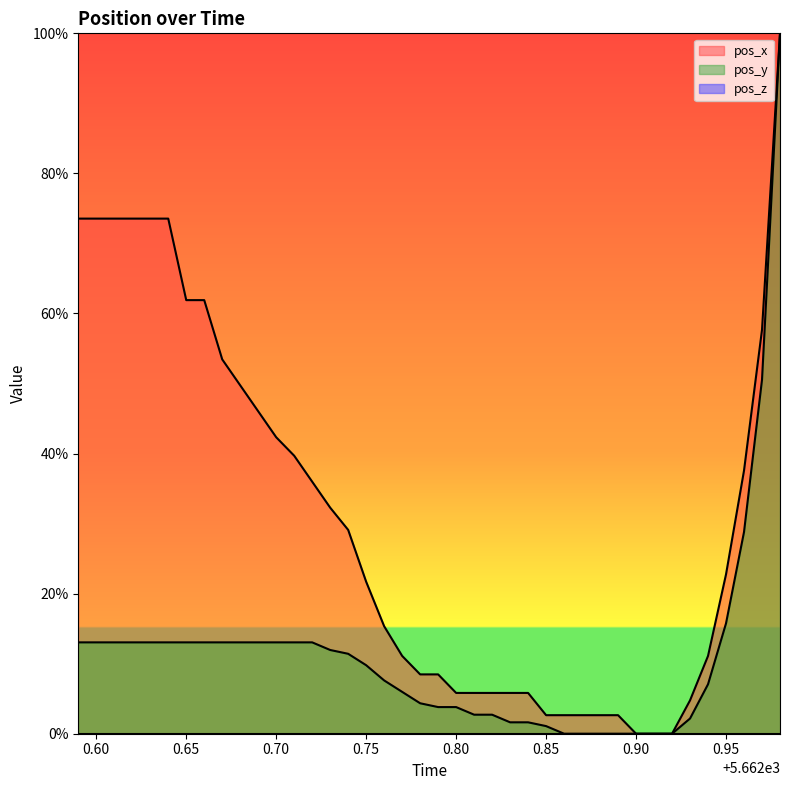

What is the maximum value shown in the chart?

100.0